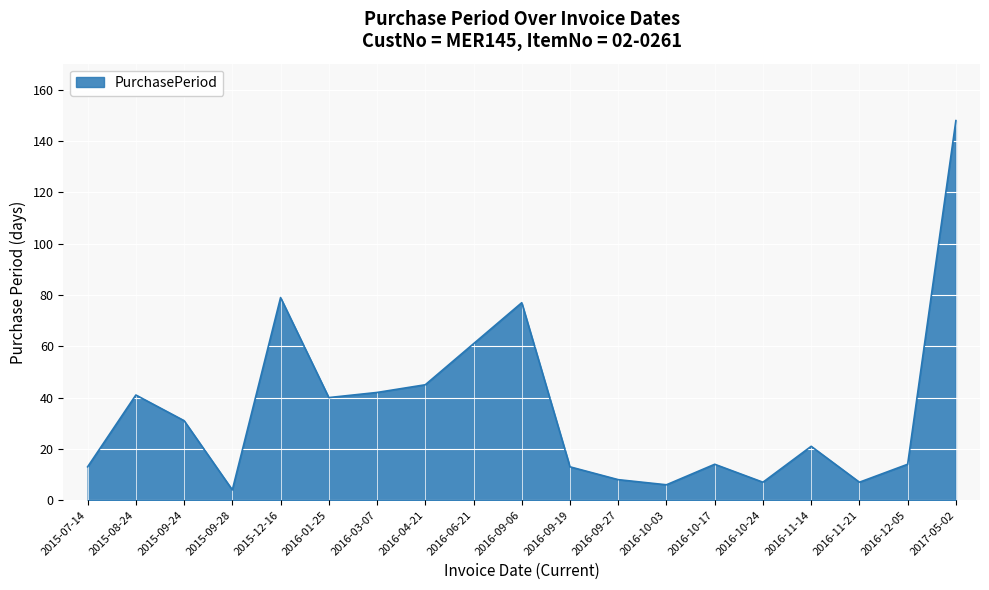

What is the sum of all values?

671